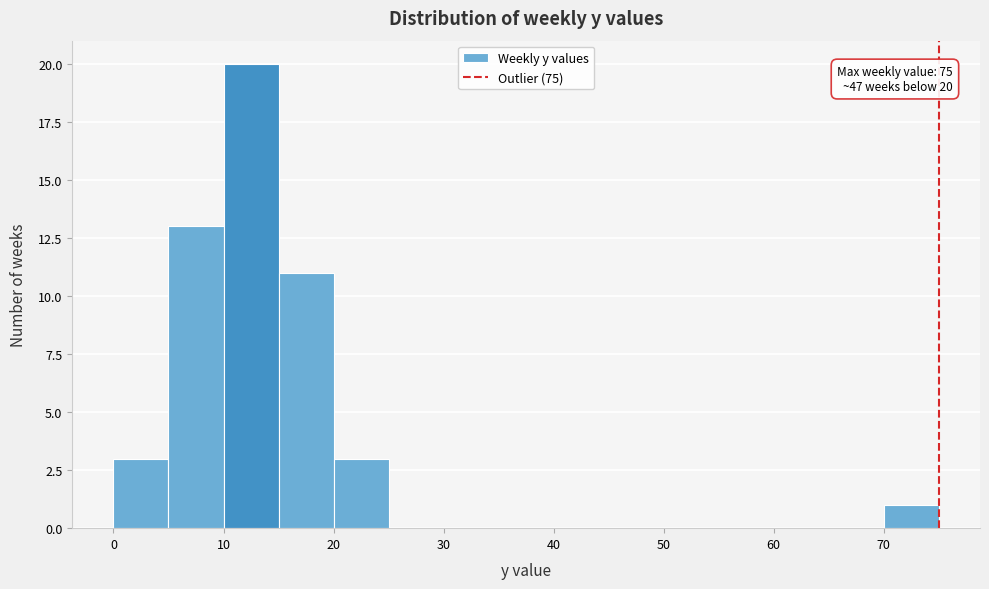

Which range on the x-axis has the tallest bar?

10 to 15